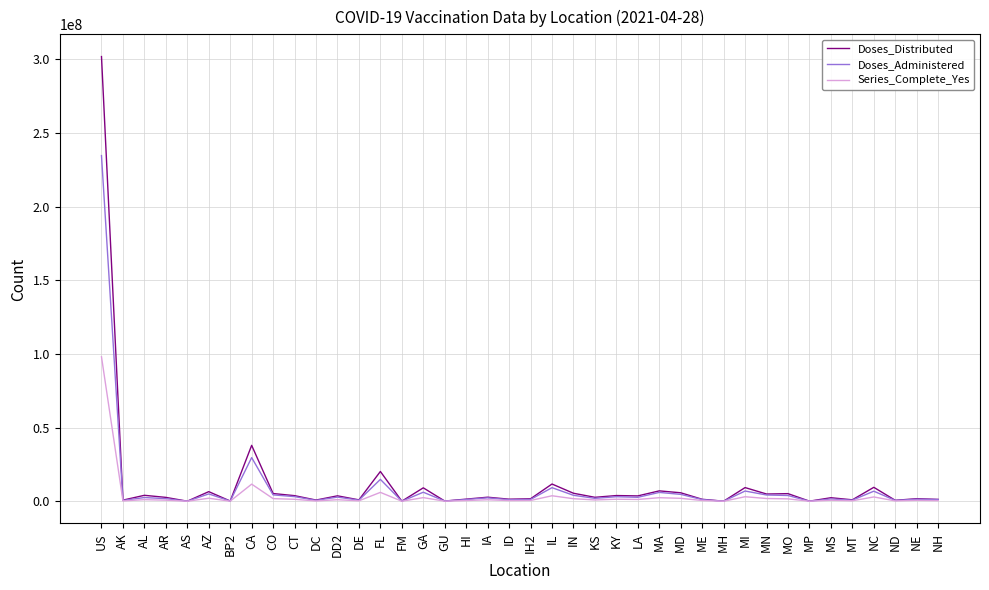

Which series has the largest range (max minus min)?

Doses_Distributed